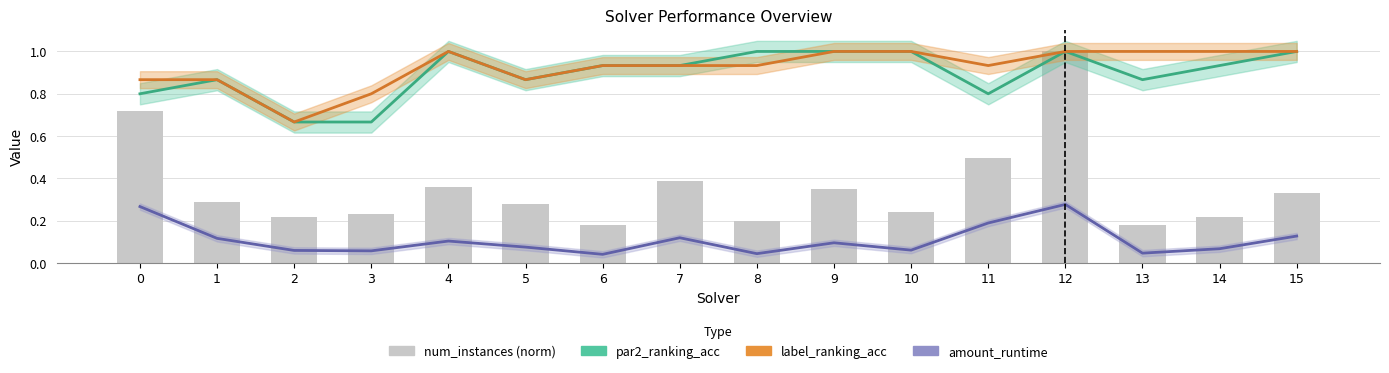

Is it true that amount_runtime equals 0.1 at 5?

True